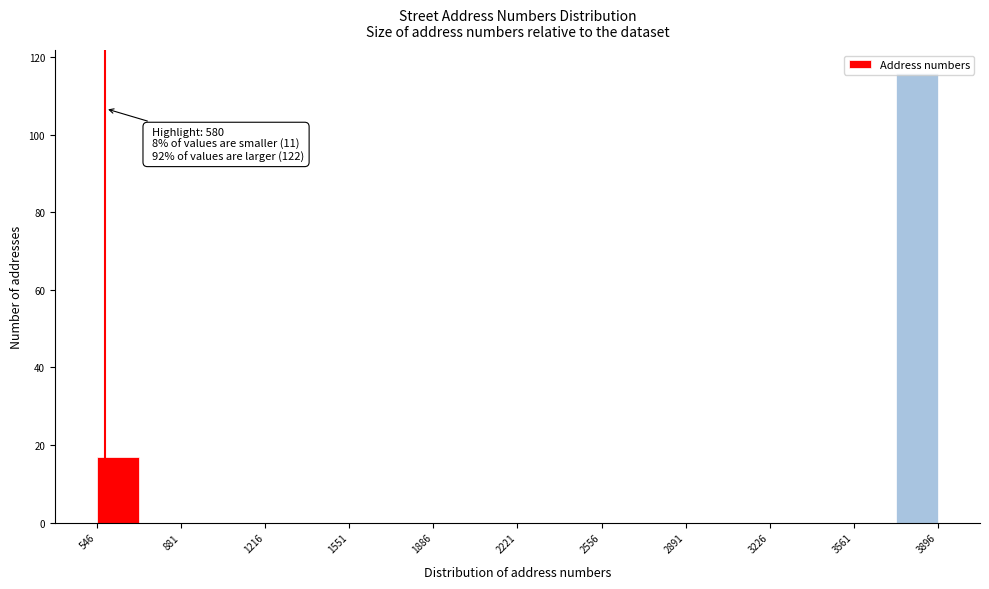

Read against the x-axis, roughly where is the centre of the tallest bar?

3800